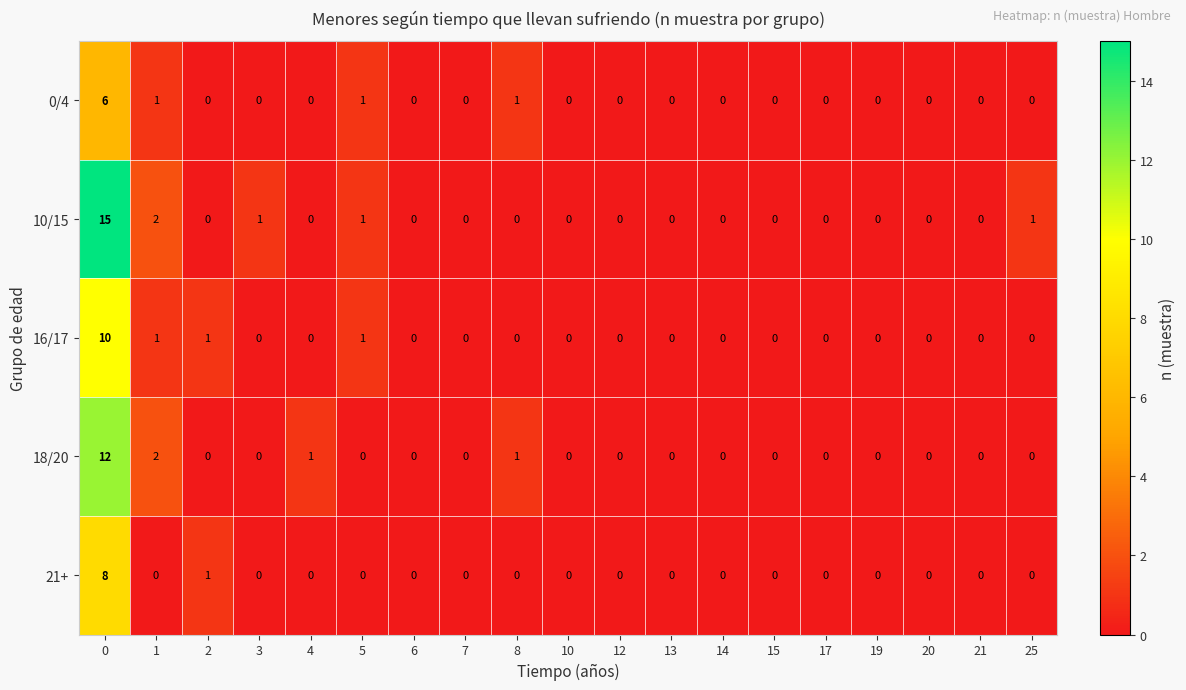

List the series in order of their peak value, lowest first.

0/4, 21+, 16/17, 18/20, 10/15